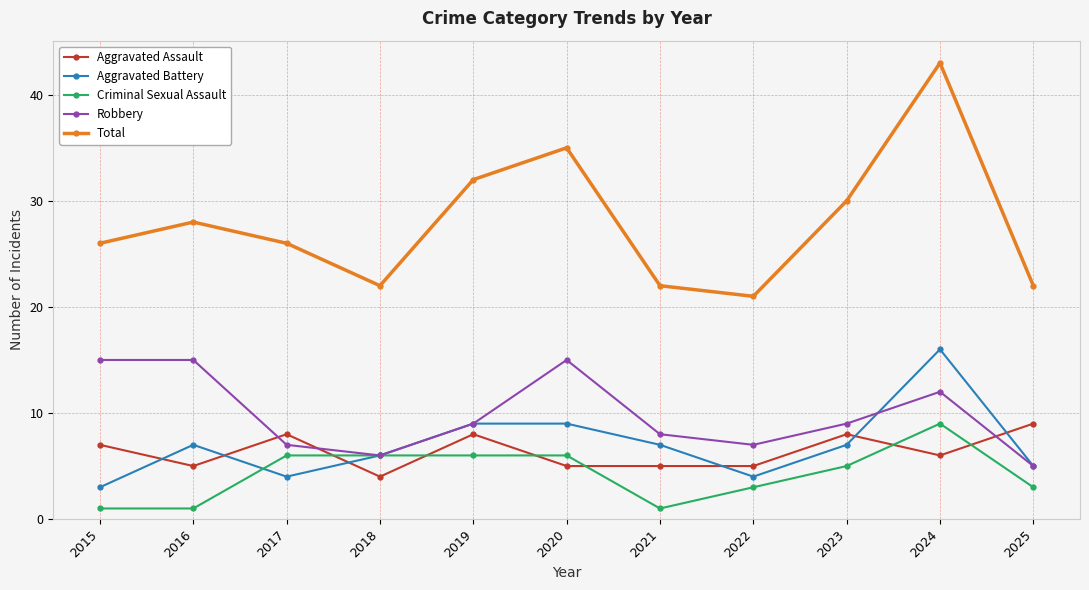

At 2015, list the series in order from largest to smallest.

Total, Robbery, Aggravated Assault, Aggravated Battery, Criminal Sexual Assault